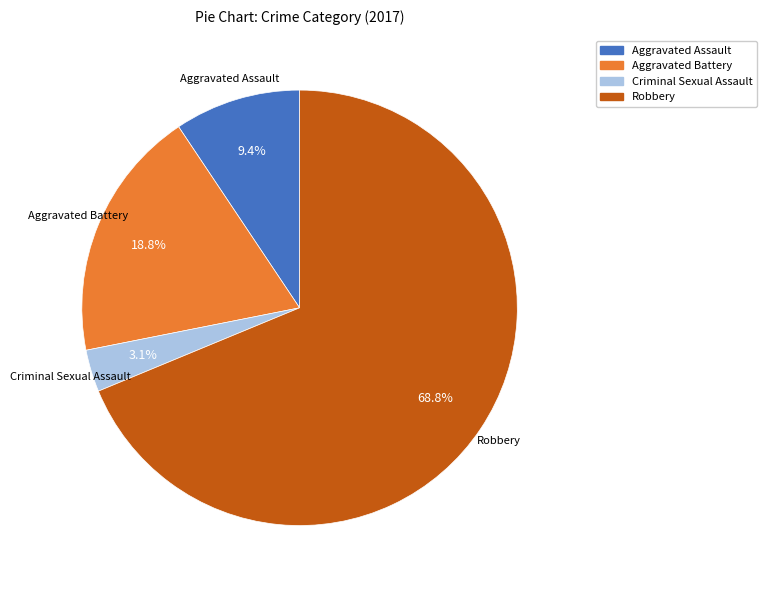

True or false: Aggravated Battery accounts for 4% of the total.

False